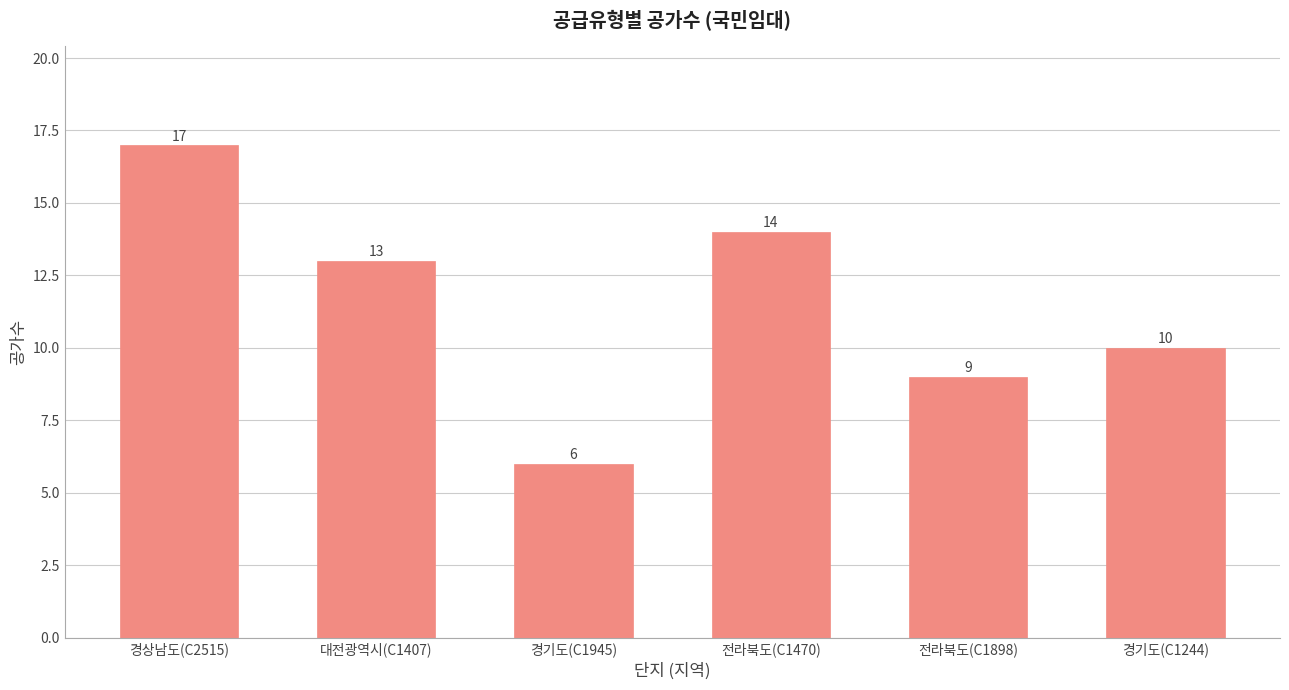

What position from the right is 전라북도(C1470)?

3